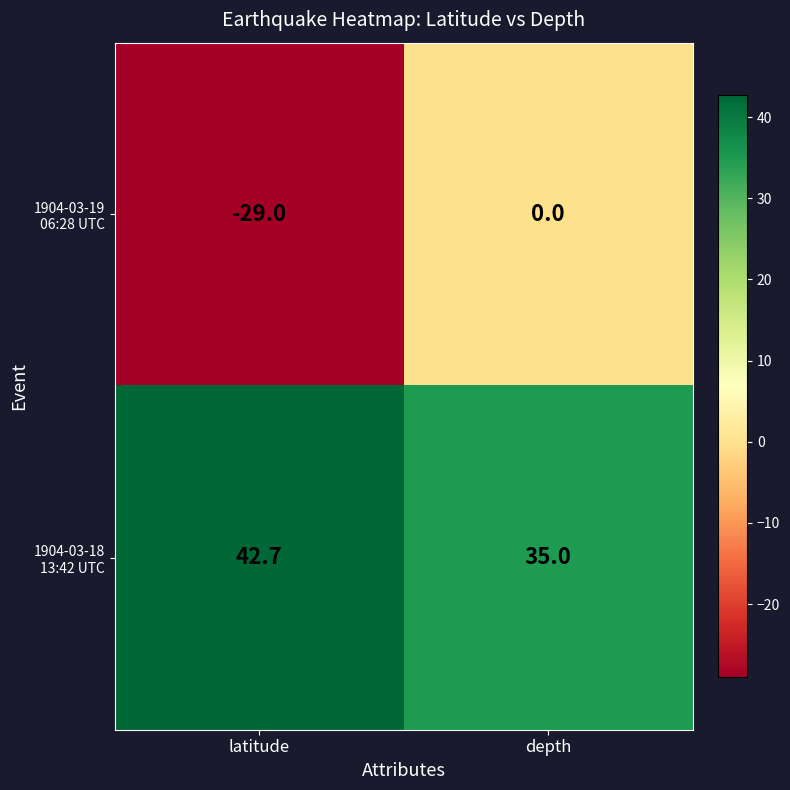

What is the maximum value shown in the chart?

42.7